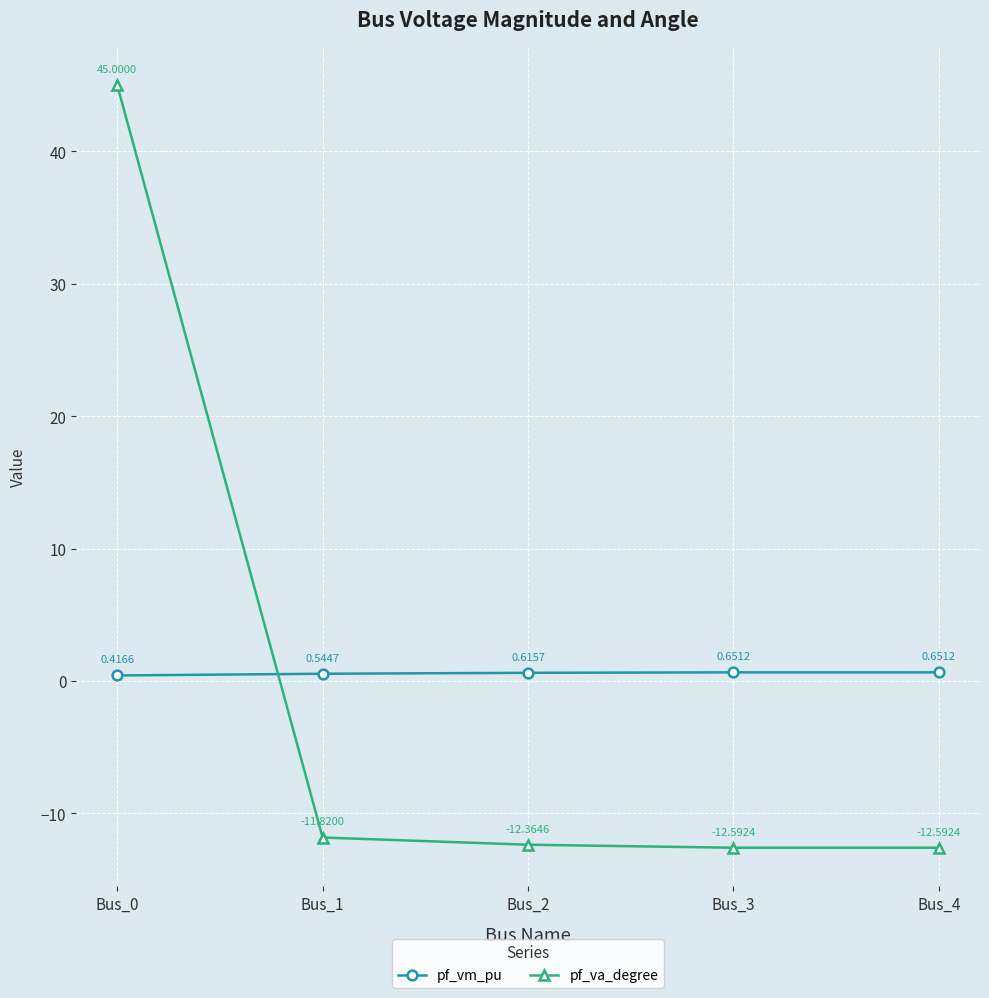

What are all the series names shown in the legend?

pf_vm_pu, pf_va_degree